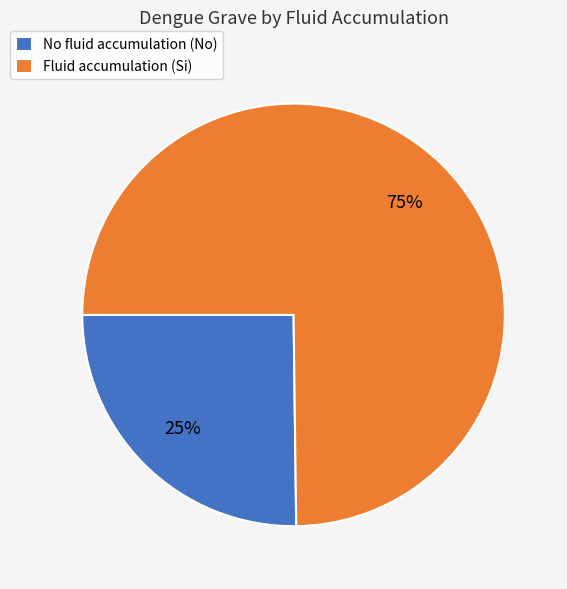

Count the number of slices in the pie.

2